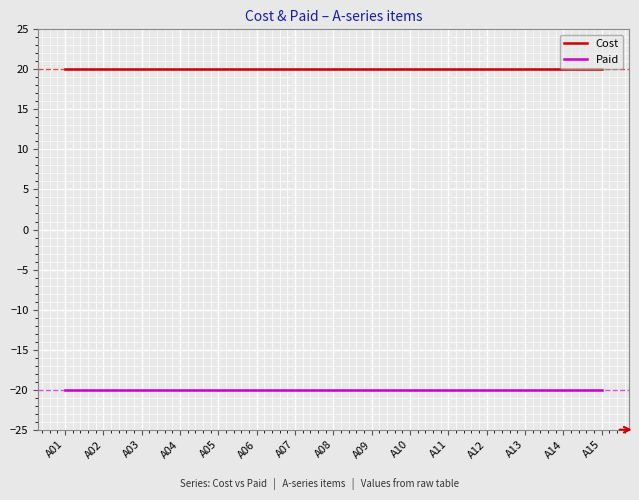

Is it true that Cost equals 34 at A03?

False